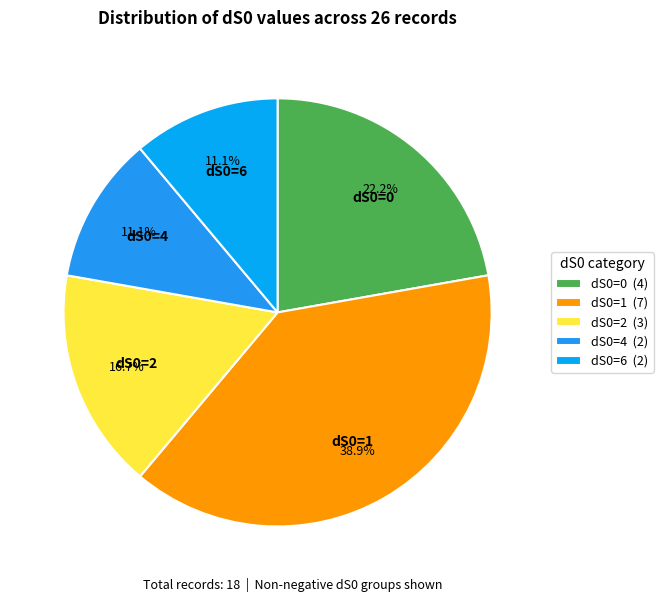

What is the smallest slice in the pie chart?

dS0=4